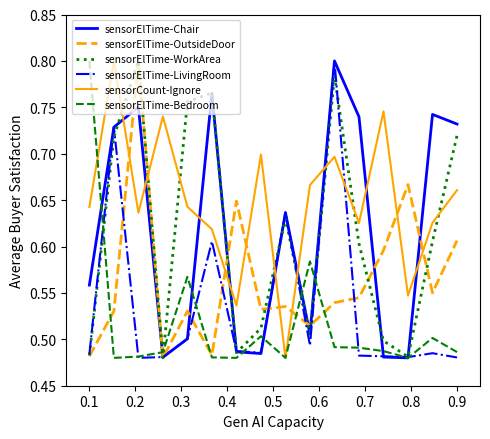

What are all the series names shown in the legend?

sensorElTime-Chair, sensorElTime-OutsideDoor, sensorElTime-WorkArea, sensorElTime-LivingRoom, sensorCount-Ignore, sensorElTime-Bedroom